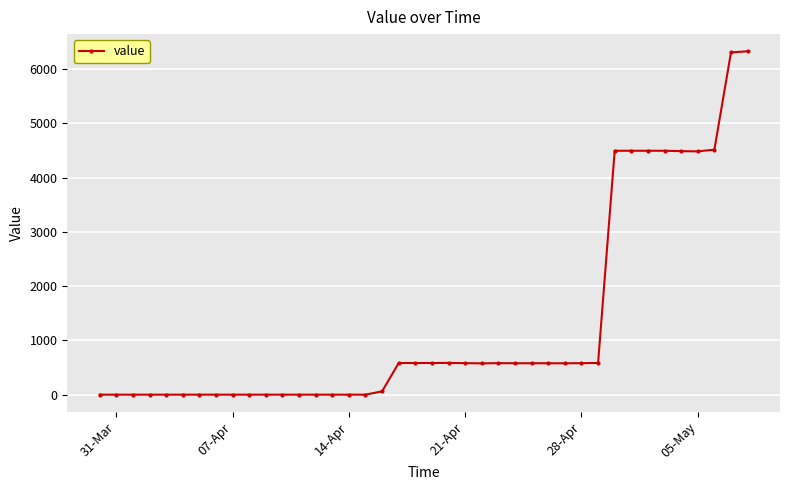

What is the sum of all values?

51697.4